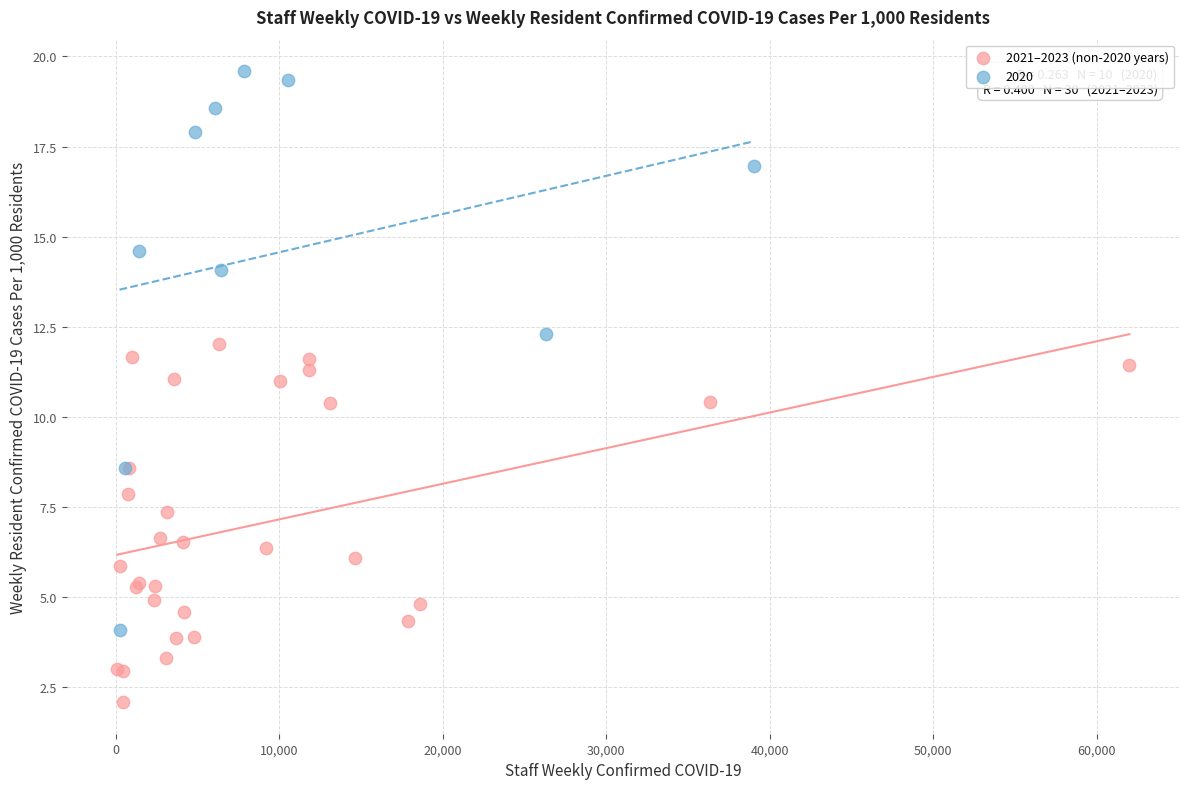

Which series has the largest Y range (max minus min)?

2020